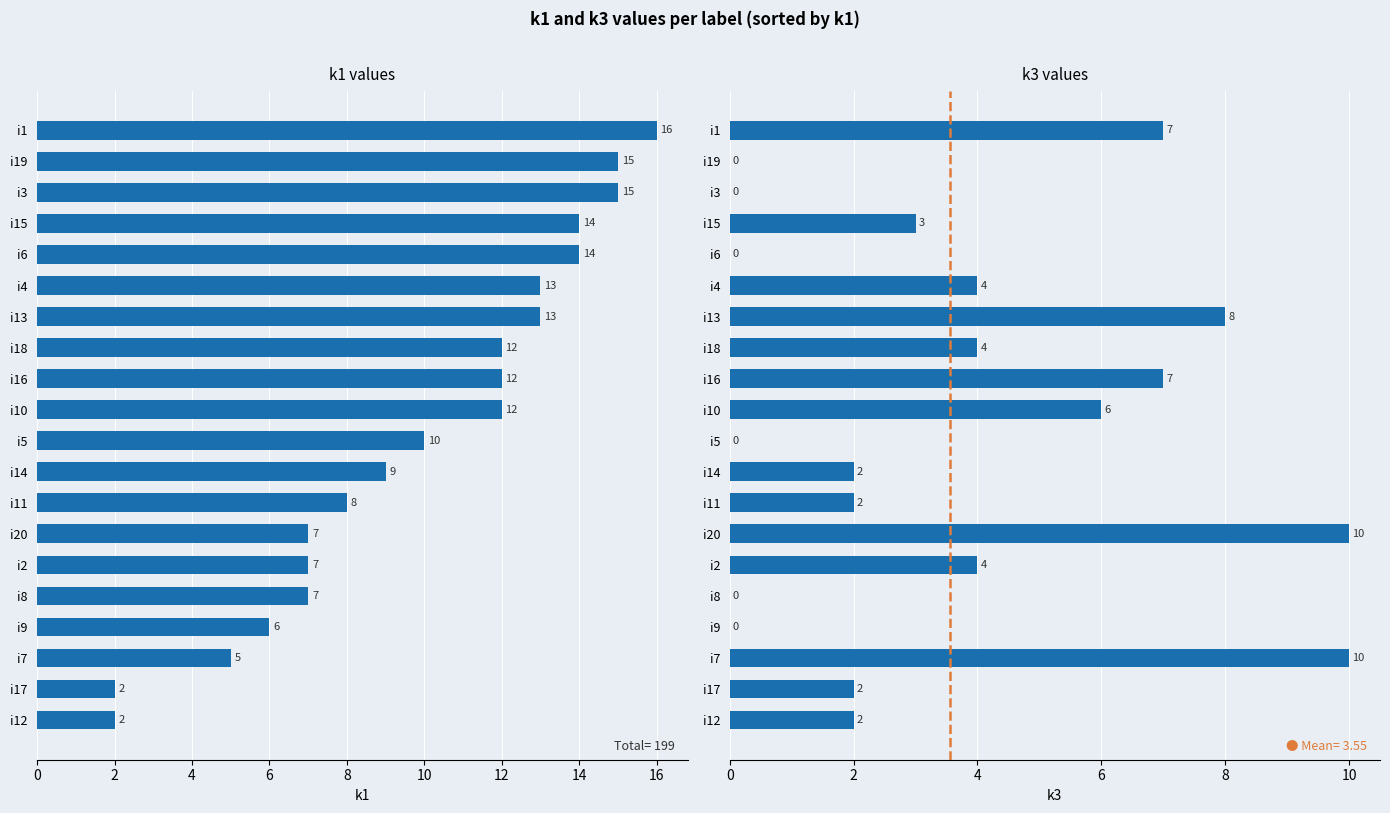

Is the value of k1 at i1 greater than the value of k3 at i9?

Yes